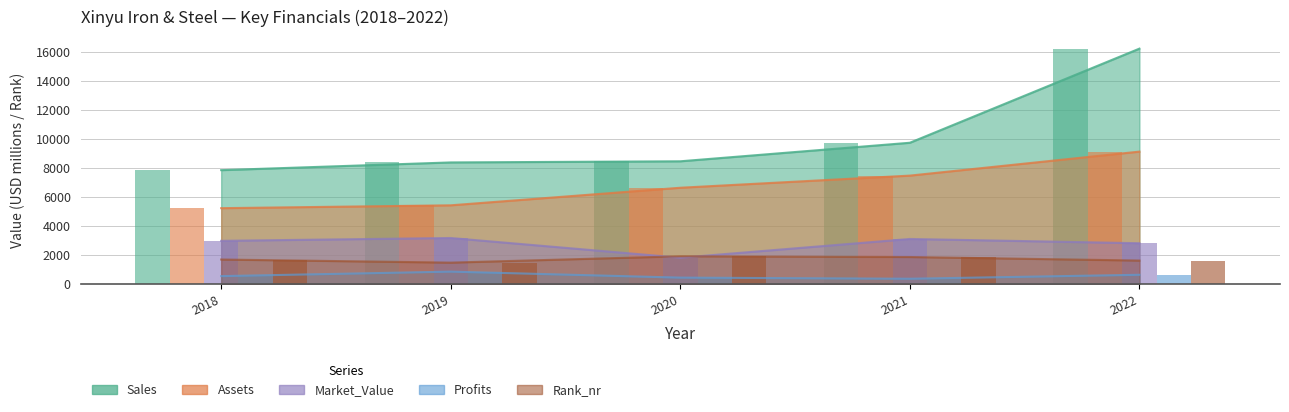

Between 2020 and 2021, which is larger?

2021